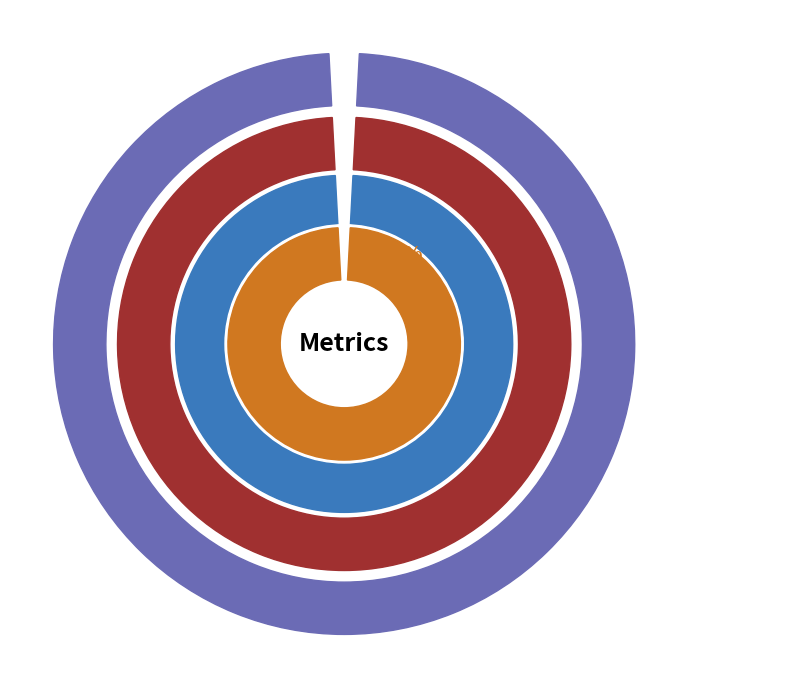

What is the majority slice?

MAPE